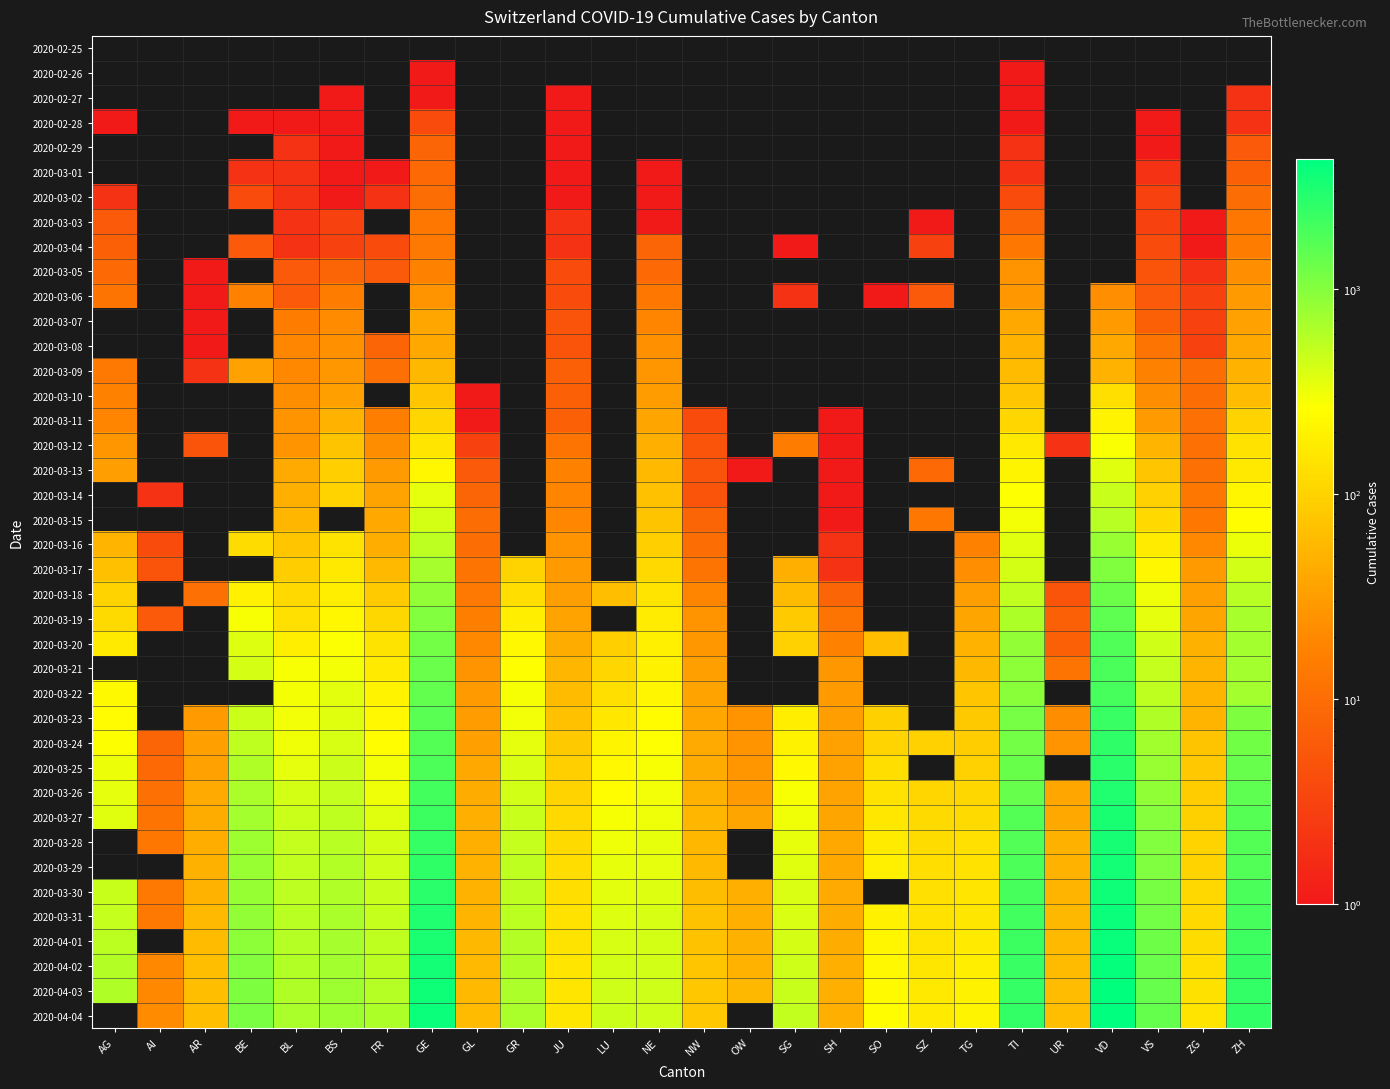

The value of 2020-04-04 at UR is 25.1. True or false?

False